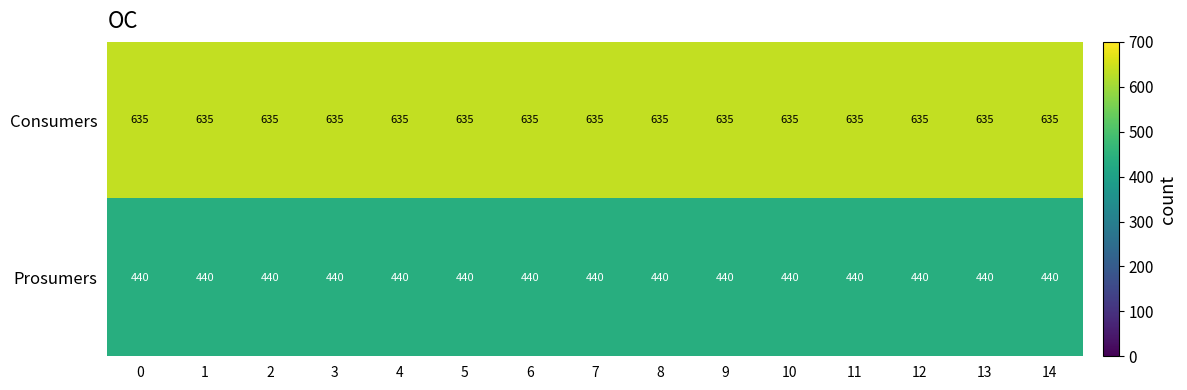

List the series in order of their peak value, highest first.

Consumers, Prosumers